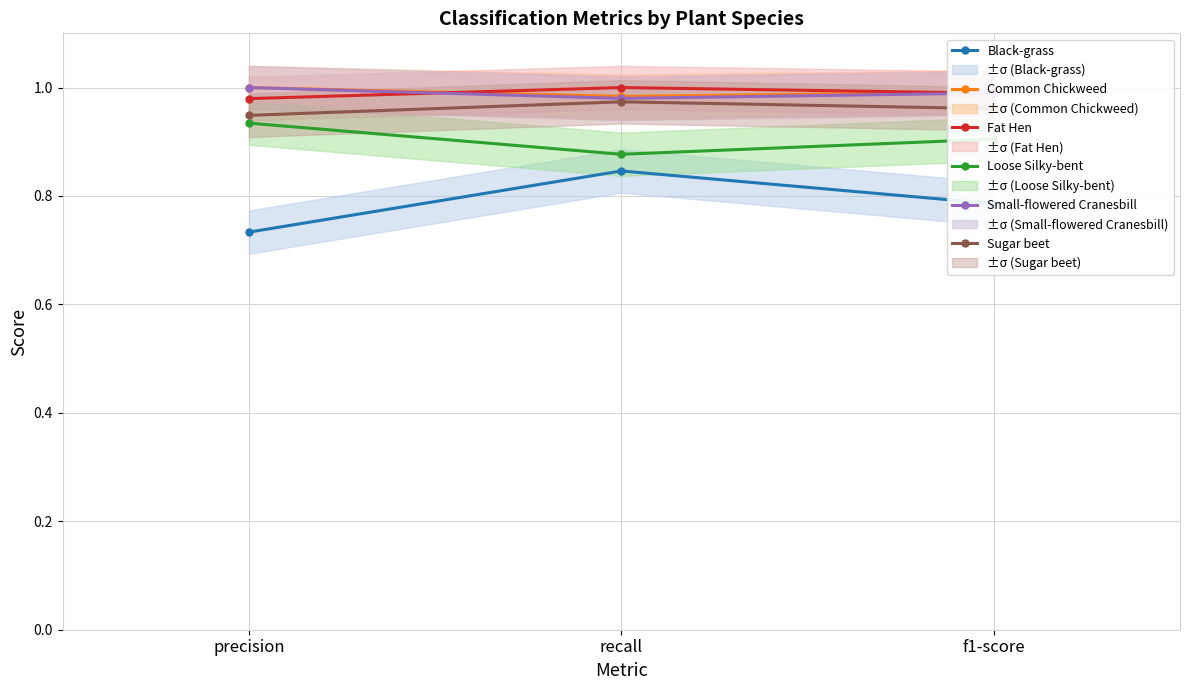

List the series in order of their peak value, highest first.

Common Chickweed, Fat Hen, Small-flowered Cranesbill, Sugar beet, Loose Silky-bent, Black-grass